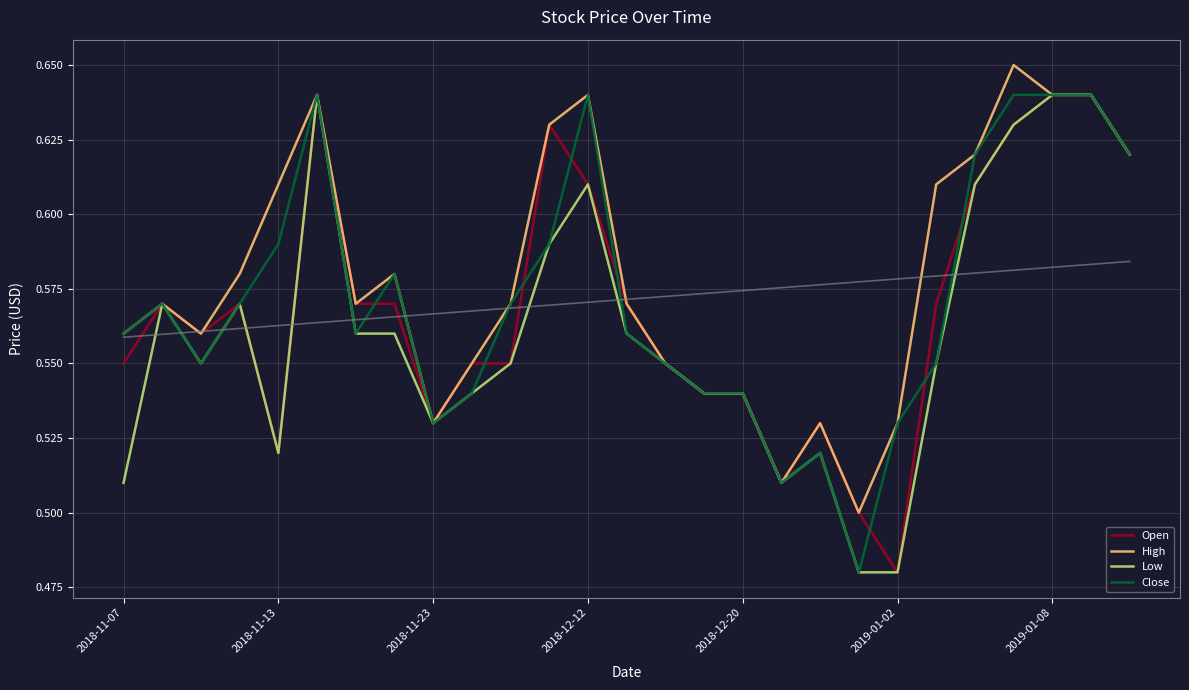

What is the sum of all Close values?

15.4